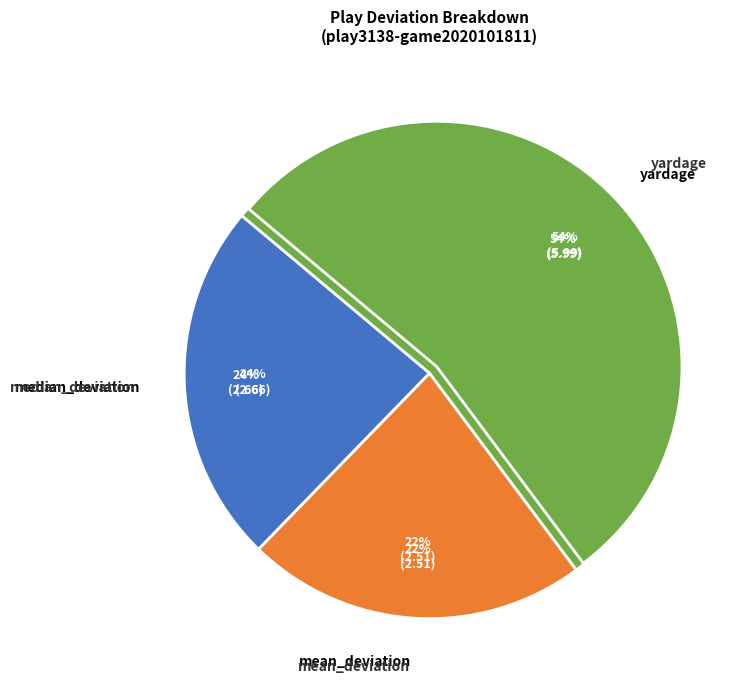

How many slices are in this pie chart?

3